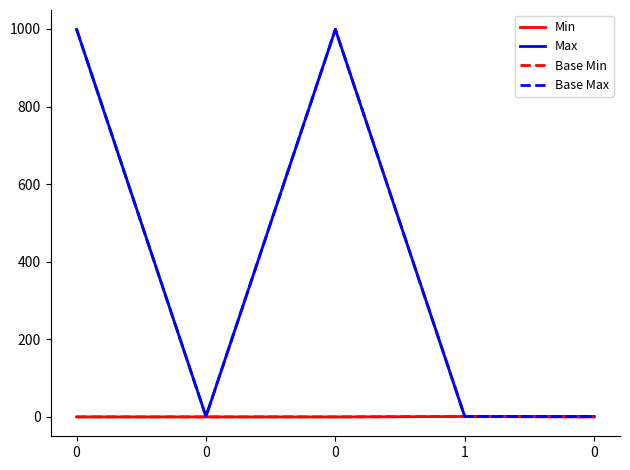

Does the chart display data point markers on the line(s)?

No